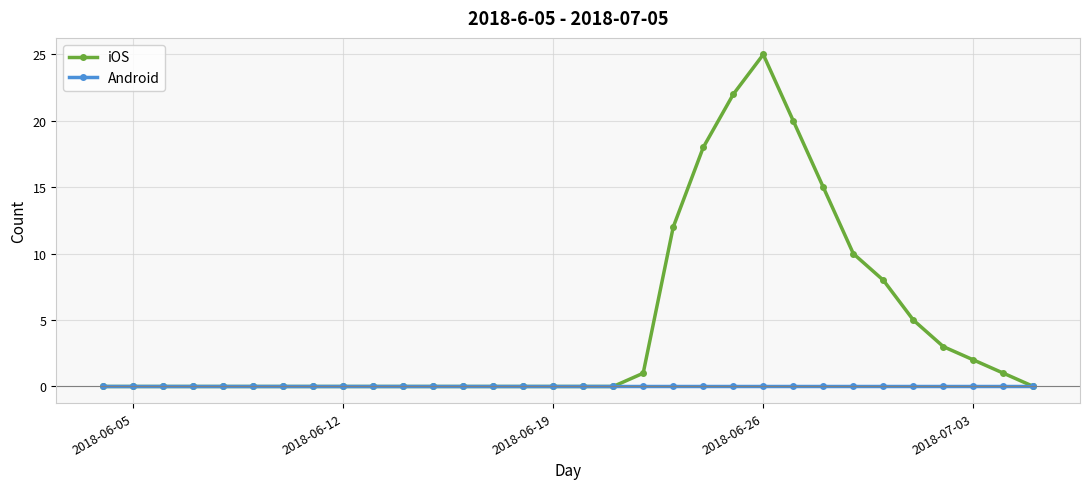

At how many categories does at least one series exceed 13?

5